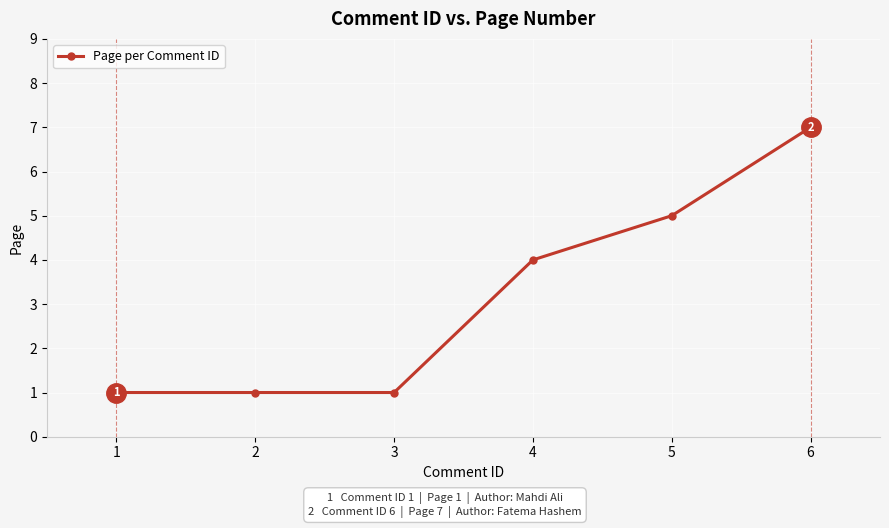

Reading left to right, extract all data points from this chart.

1=1	2=1	3=1	4=4	5=5	6=7